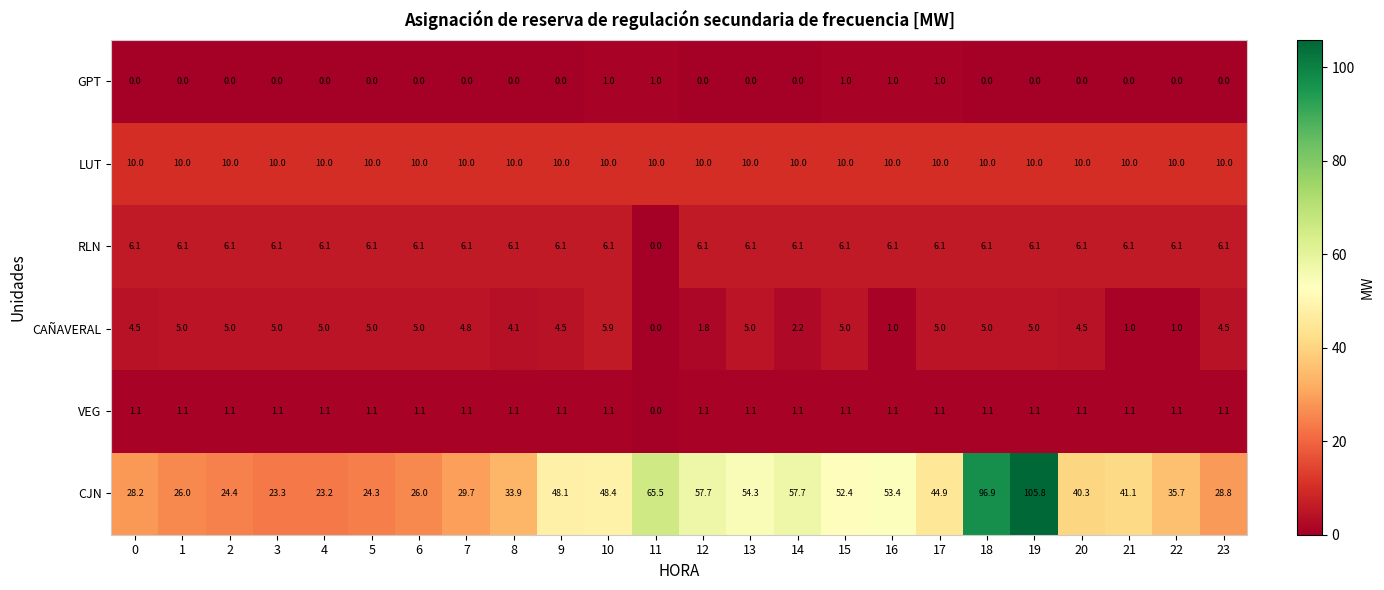

True or false: GPT has a value of 0.0 at 1.

True